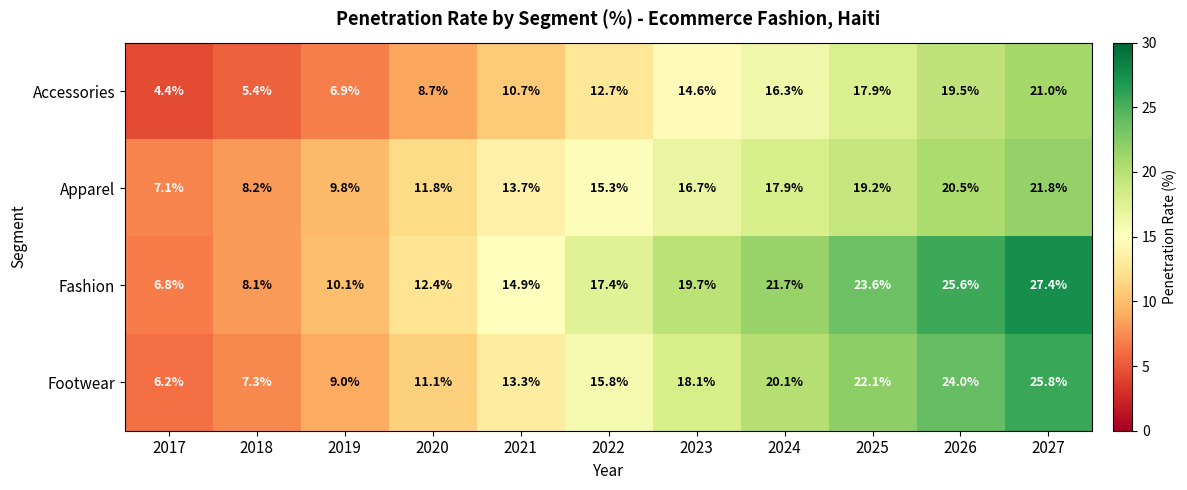

What is the spread (max minus min) of values at 2026?

6.1